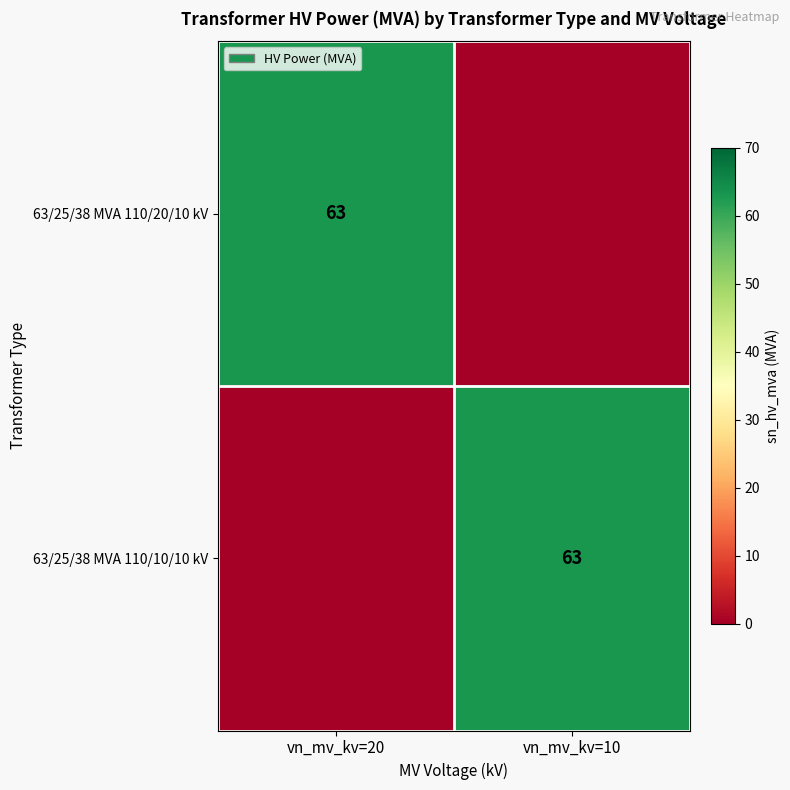

The value of 63/25/38 MVA 110/10/10 kV at vn_mv_kv=10 is 30. True or false?

False